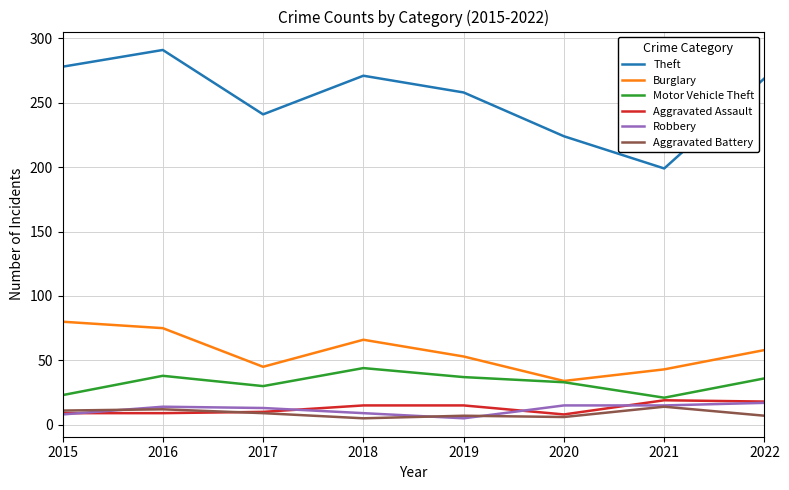

What is the lowest value of the Theft series?

199